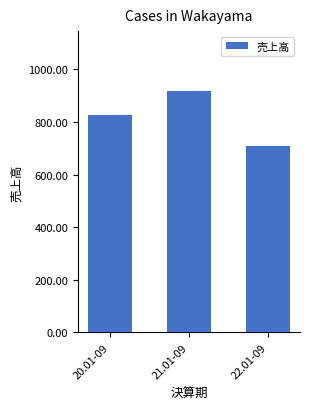

What is the ratio of the value at 22.01-09 to the value at 20.01-09?

0.9